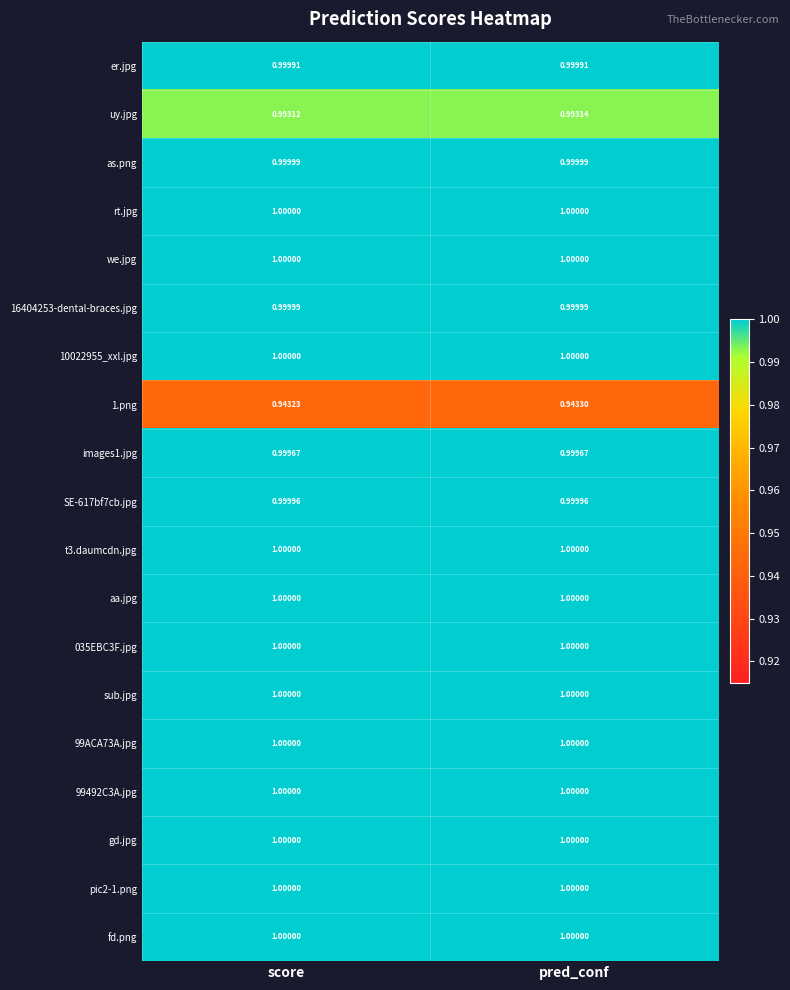

What is the difference between the highest and lowest values at score?

0.1